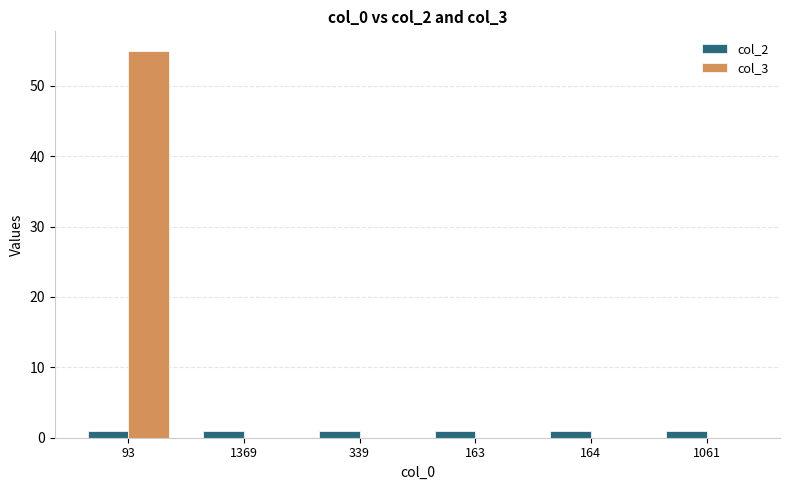

Which category has the highest value in the col_3 series?

93